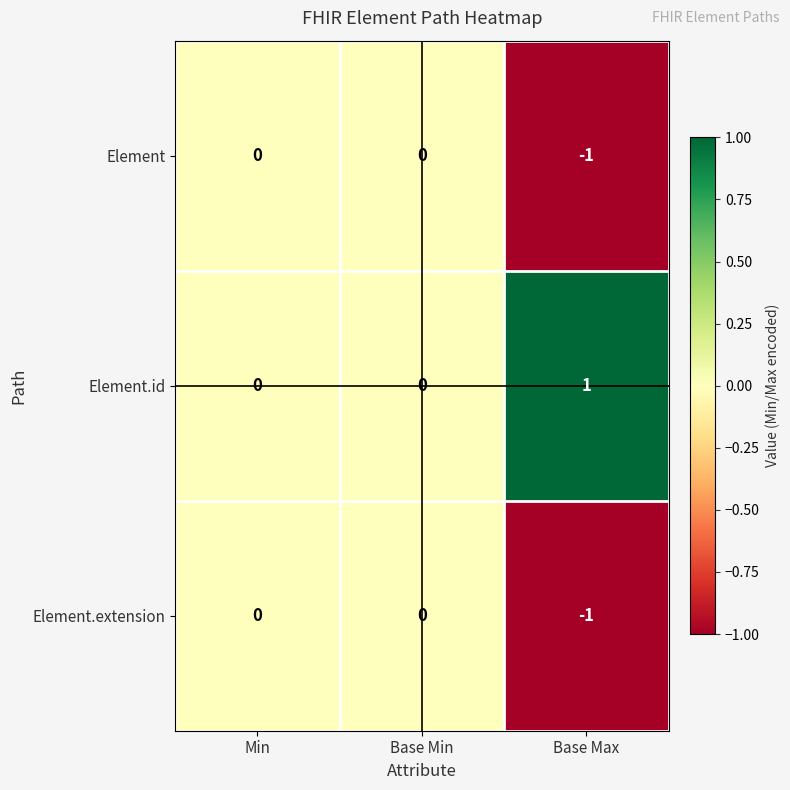

Reading left to right, what are all the values shown in this chart?

Element: 0	0	-1
Element.id: 0	0	1
Element.extension: 0	0	-1